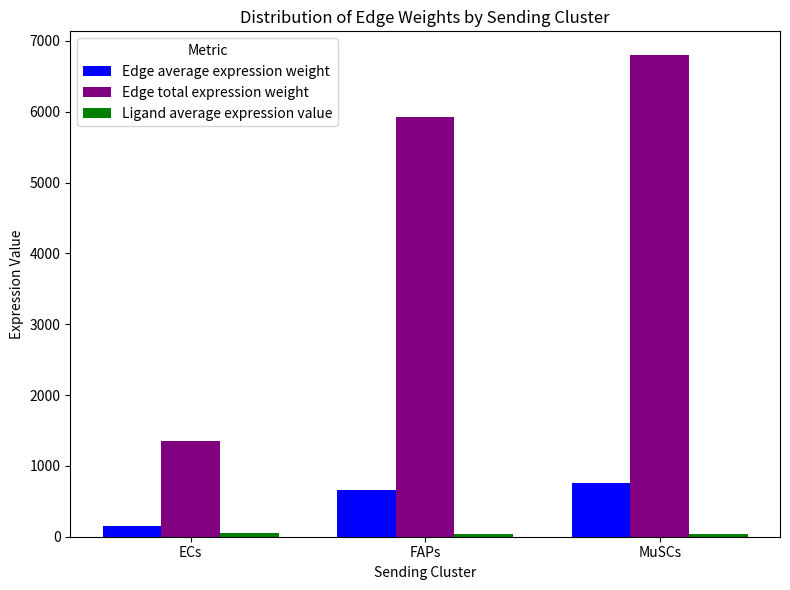

What is the smallest value displayed?

32.2